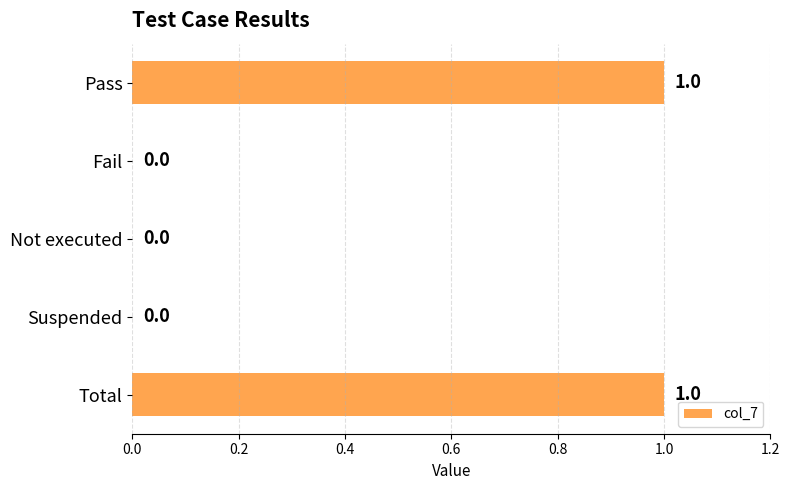

Are the bars horizontal?

Yes